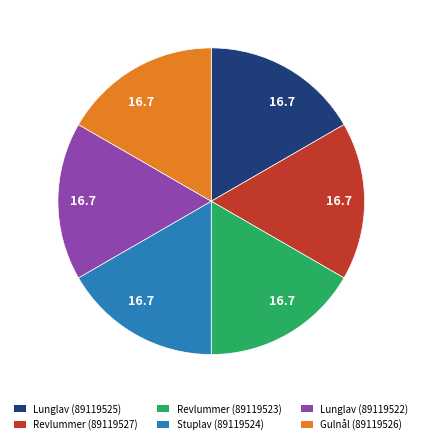

Is there any slice that represents more than half of the pie?

No